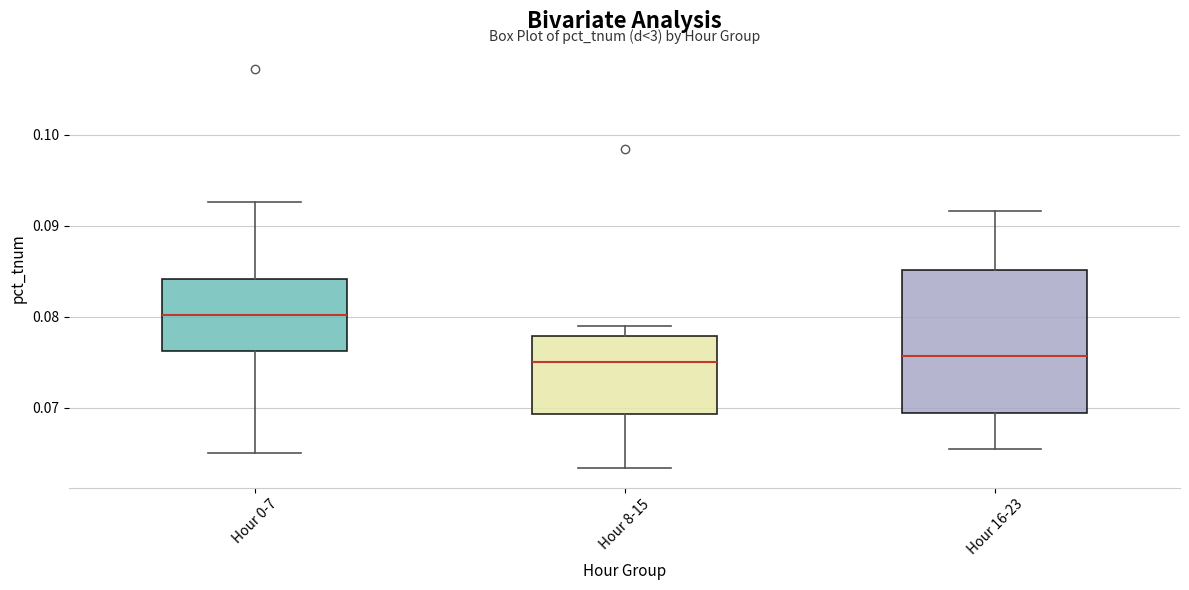

Reading left to right, read every box against the y-axis: the position of its median line, the range the box covers, and the ends of its whiskers. The values are not printed on the chart, so give them approximately, as read against the axis.

Hour 0-7: median 0.080, box 0.076 to 0.084, whiskers 0.065 to 0.093
Hour 8-15: median 0.075, box 0.069 to 0.078, whiskers 0.063 to 0.079
Hour 16-23: median 0.076, box 0.069 to 0.085, whiskers 0.065 to 0.092